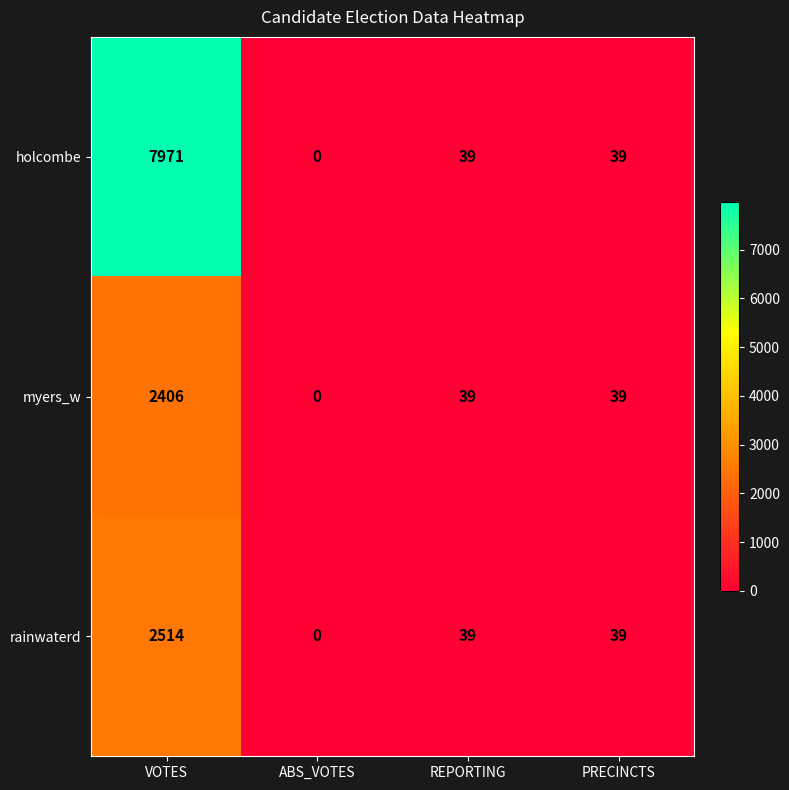

Which category has the highest value across all series?

VOTES